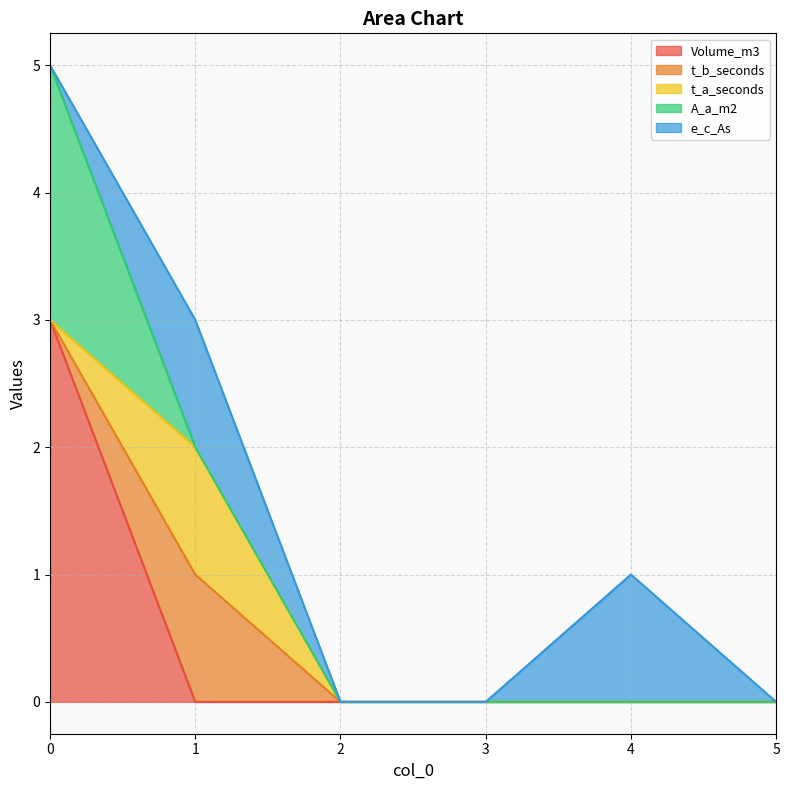

Does the chart have visible grid lines?

Yes